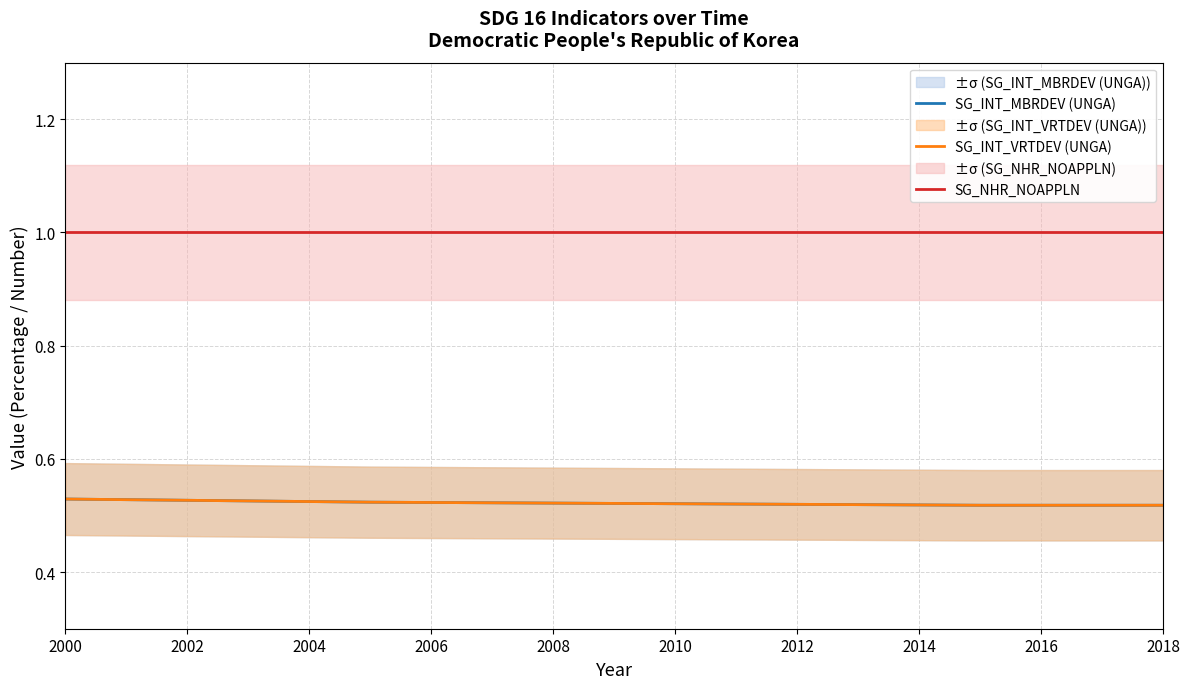

The SG_INT_MBRDEV (UNGA) series shows 0.5 at 2000. True or false?

True